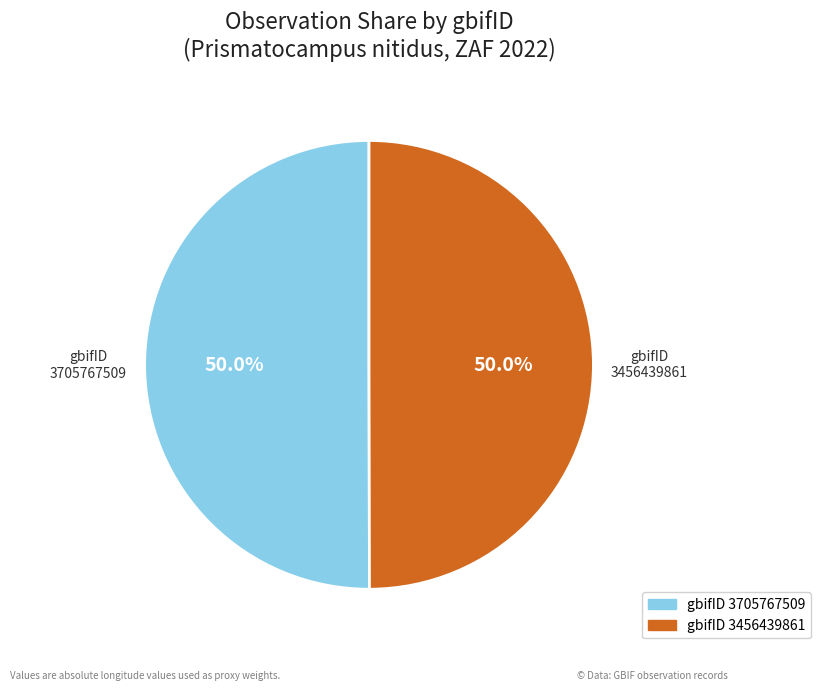

Which category has the biggest portion of the pie?

3705767509